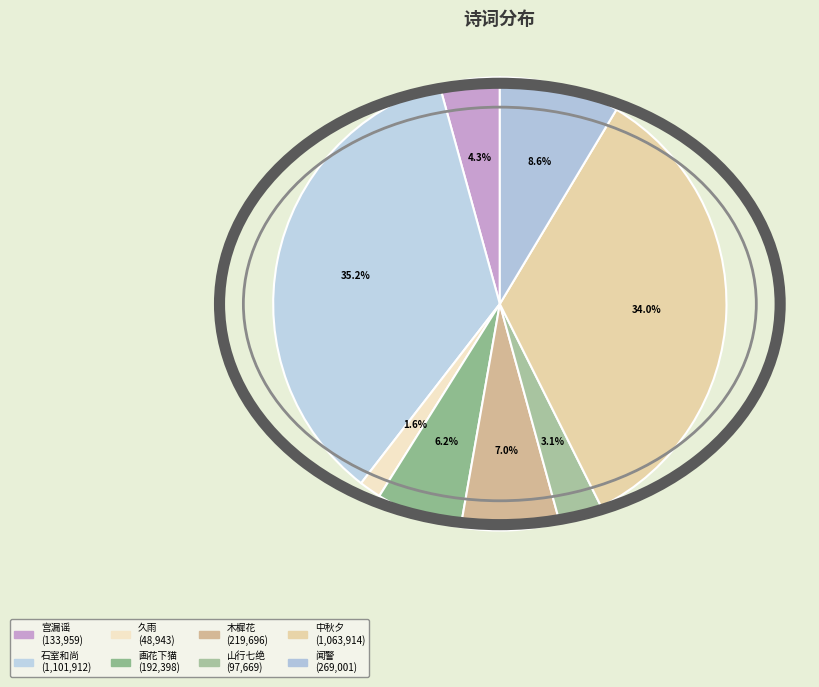

Rank the categories by value from lowest to highest.

久雨·荒村处处闻流水, 山行七绝·电激电奔是处闻, 宫漏谣·宫漏清高处处闻, 画花下猫·黄鷅鶹鸣处处闻, 木樨花·何处闻国芗, 闻警·到处闻声向镯铙, 中秋夕以月色静中见泉声幽处闻为韵分韵得见字, 石室和尚作航亭名江湖稳处闻梅境有作因寄题